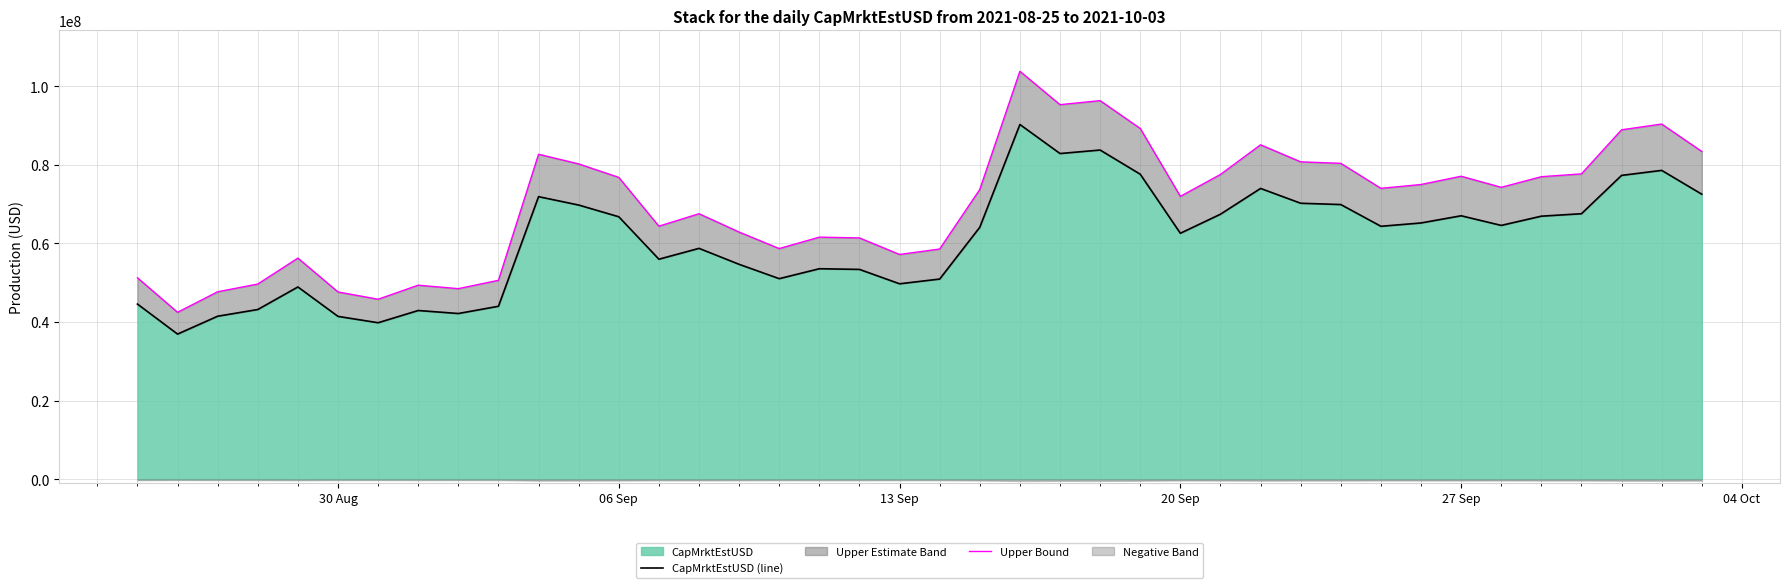

What is the maximum value shown in the chart?

103815475.0